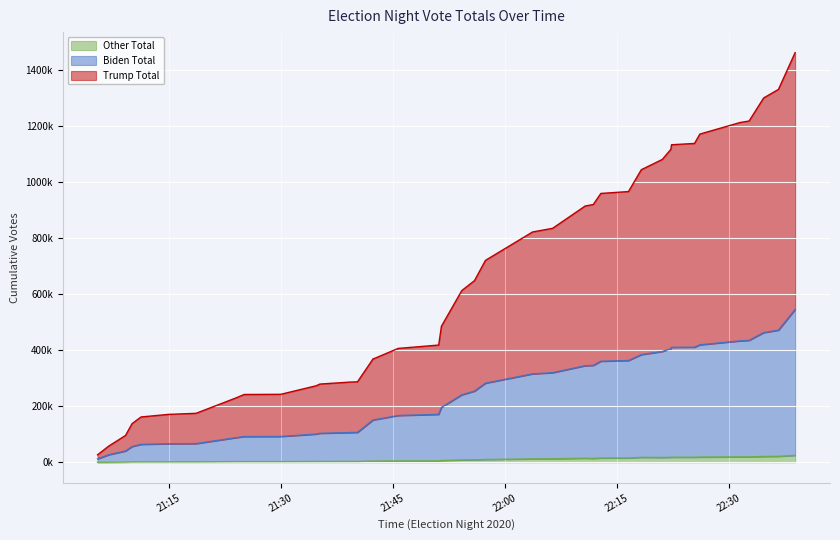

Reading right to left, list all the values displayed in this chart.

Biden Total: 2020-11-03 22:38:55=545660	2020-11-03 22:36:41=471841	2020-11-03 22:34:42=463127	2020-11-03 22:32:45=435499	2020-11-03 22:31:33=433605	2020-11-03 22:26:09=419554	2020-11-03 22:25:26=411029	2020-11-03 22:22:21=410474	2020-11-03 22:22:16=405676	2020-11-03 22:21:07=395810	2020-11-03 22:18:18=384454	2020-11-03 22:16:35=363508	2020-11-03 22:12:53=360991	2020-11-03 22:11:52=346106	2020-11-03 22:10:47=345033	2020-11-03 22:06:25=320008	2020-11-03 22:03:44=315845	2020-11-03 21:57:25=282654	2020-11-03 21:55:57=254324	2020-11-03 21:54:15=241065	2020-11-03 21:51:31=196284	2020-11-03 21:51:09=171258	2020-11-03 21:45:43=167181	2020-11-03 21:42:28=151728	2020-11-03 21:42:22=151619	2020-11-03 21:40:16=106934	2020-11-03 21:39:17=106319	2020-11-03 21:35:14=103684	2020-11-03 21:34:42=100796	2020-11-03 21:29:59=92297	2020-11-03 21:25:05=92061	2020-11-03 21:24:00=88147	2020-11-03 21:18:38=66862	2020-11-03 21:14:55=66244	2020-11-03 21:11:16=64162	2020-11-03 21:10:04=56449	2020-11-03 21:09:11=40506	2020-11-03 21:06:56=27056	2020-11-03 21:05:26=12448
Trump Total: 2020-11-03 22:38:55=1462897	2020-11-03 22:36:41=1331553	2020-11-03 22:34:42=1300920	2020-11-03 22:32:45=1218667	2020-11-03 22:31:33=1213367	2020-11-03 22:26:09=1171939	2020-11-03 22:25:26=1138586	2020-11-03 22:22:21=1133907	2020-11-03 22:22:16=1117564	2020-11-03 22:21:07=1081449	2020-11-03 22:18:18=1044713	2020-11-03 22:16:35=966778	2020-11-03 22:12:53=960084	2020-11-03 22:11:52=920495	2020-11-03 22:10:47=915207	2020-11-03 22:06:25=835531	2020-11-03 22:03:44=822514	2020-11-03 21:57:25=721057	2020-11-03 21:55:57=648785	2020-11-03 21:54:15=613399	2020-11-03 21:51:31=485852	2020-11-03 21:51:09=418725	2020-11-03 21:45:43=406766	2020-11-03 21:42:28=370070	2020-11-03 21:42:22=369803	2020-11-03 21:40:16=287457	2020-11-03 21:39:17=286574	2020-11-03 21:35:14=279472	2020-11-03 21:34:42=273161	2020-11-03 21:29:59=242888	2020-11-03 21:25:05=242269	2020-11-03 21:24:00=230150	2020-11-03 21:18:38=175032	2020-11-03 21:14:55=171175	2020-11-03 21:11:16=162025	2020-11-03 21:10:04=138358	2020-11-03 21:09:11=95987	2020-11-03 21:06:56=58003	2020-11-03 21:05:26=26771
Other Total: 2020-11-03 22:38:55=24869	2020-11-03 22:36:41=21326	2020-11-03 22:34:42=20814	2020-11-03 22:32:45=19518	2020-11-03 22:31:33=19433	2020-11-03 22:26:09=18751	2020-11-03 22:25:26=18217	2020-11-03 22:22:21=18142	2020-11-03 22:22:16=17881	2020-11-03 22:21:07=17303	2020-11-03 22:18:18=17760	2020-11-03 22:16:35=15468	2020-11-03 22:12:53=15361	2020-11-03 22:11:52=13807	2020-11-03 22:10:47=14643	2020-11-03 22:06:25=12532	2020-11-03 22:03:44=12337	2020-11-03 21:57:25=10094	2020-11-03 21:55:57=9083	2020-11-03 21:54:15=8587	2020-11-03 21:51:31=6316	2020-11-03 21:51:09=5024	2020-11-03 21:45:43=4881	2020-11-03 21:42:28=4440	2020-11-03 21:42:22=4437	2020-11-03 21:40:16=3162	2020-11-03 21:39:17=3152	2020-11-03 21:35:14=3074	2020-11-03 21:34:42=3004	2020-11-03 21:29:59=2671	2020-11-03 21:25:05=2664	2020-11-03 21:24:00=2531	2020-11-03 21:18:38=1750	2020-11-03 21:14:55=1711	2020-11-03 21:11:16=1620	2020-11-03 21:10:04=1521	2020-11-03 21:09:11=959	2020-11-03 21:06:56=464	2020-11-03 21:05:26=267